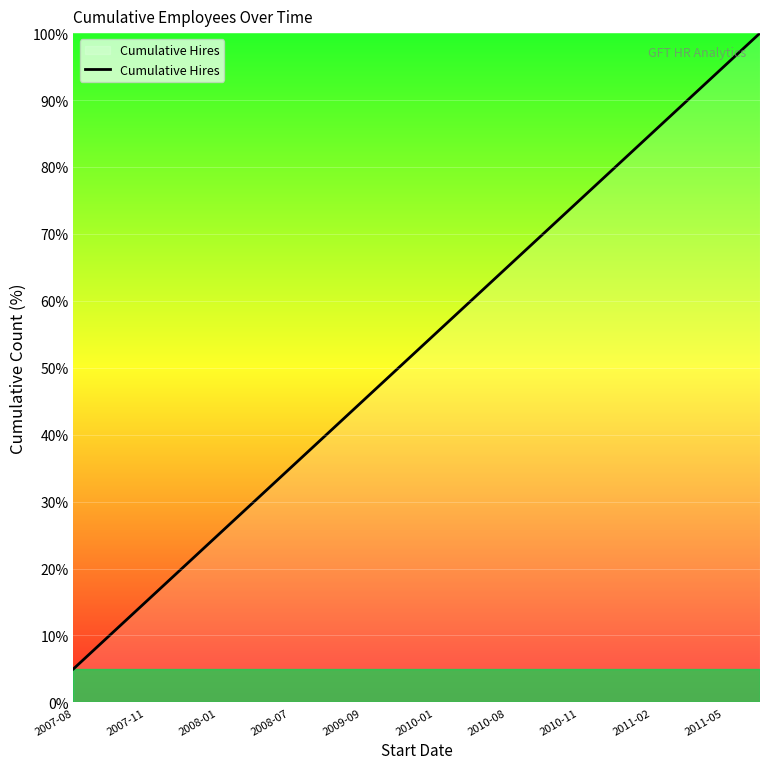

Count the number of categories in the chart.

20